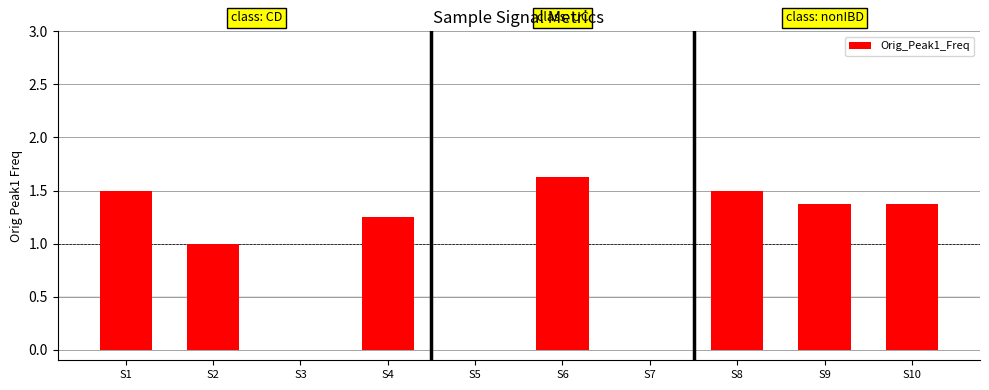

What is the sum of the values at S5 and S1?

1.5